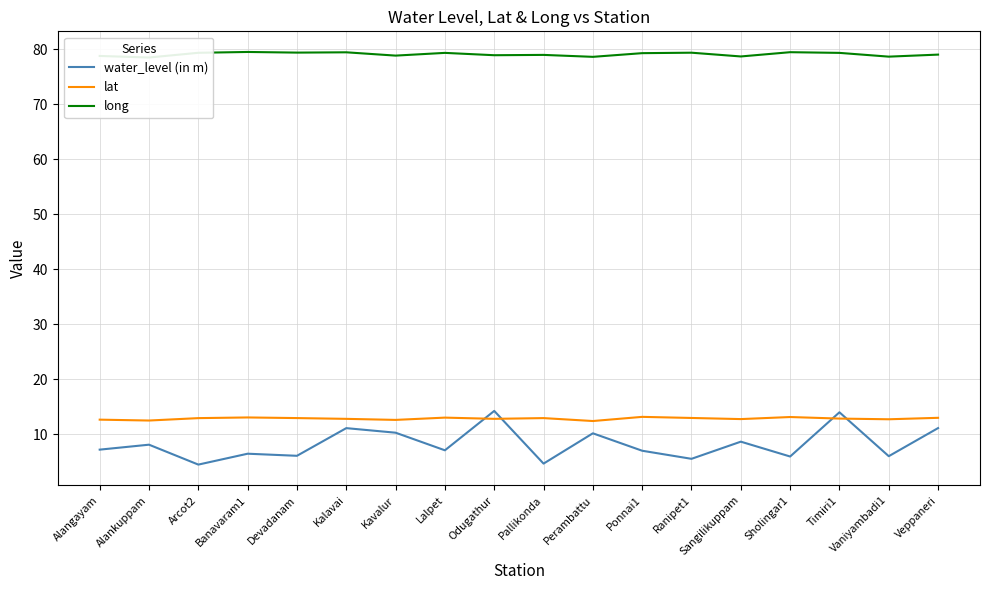

What are all the series names shown in the legend?

water_level (in m), lat, long